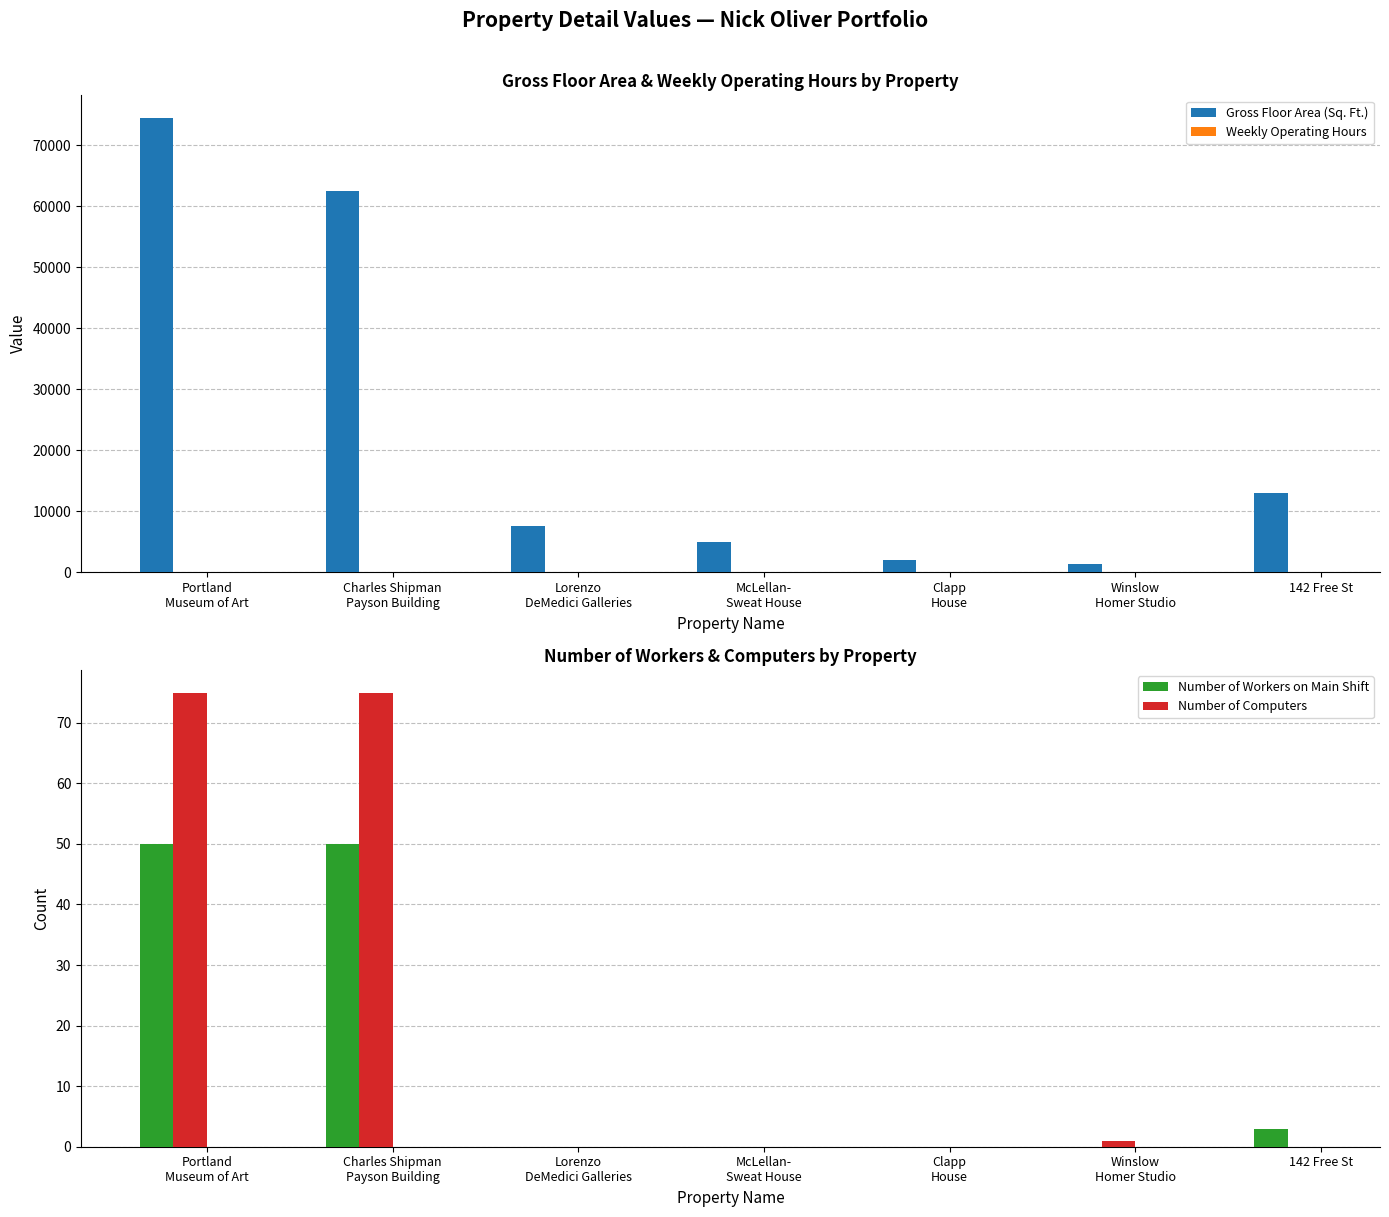

The value of Gross Floor Area (Sq. Ft.) at Lorenzo
DeMedici Galleries is 7500. True or false?

True